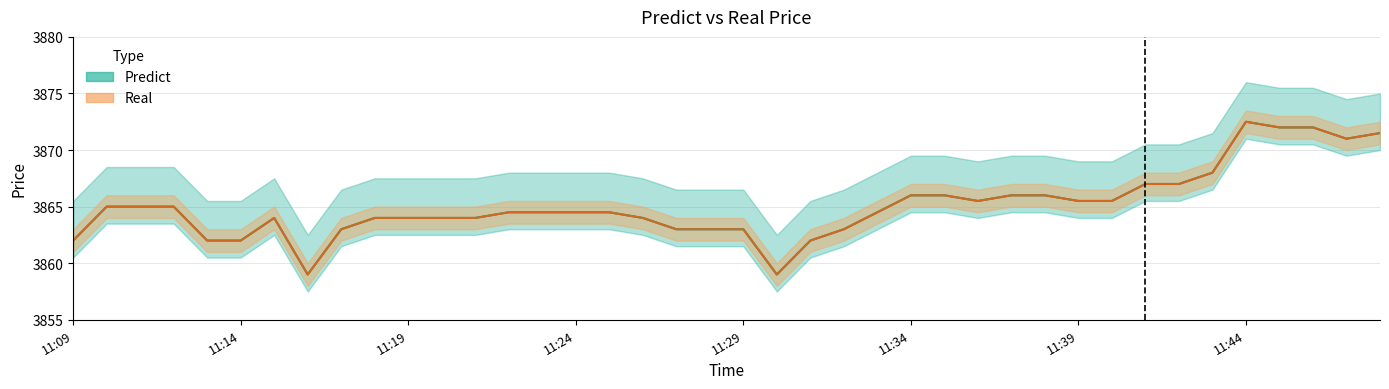

Where is Real nearest to the value 3865?

11:10